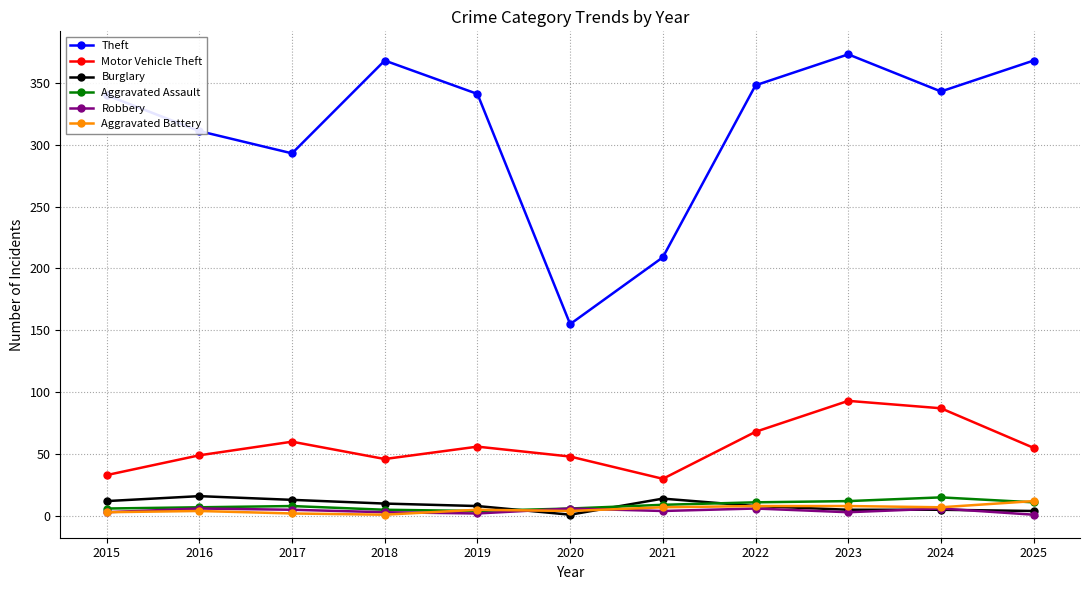

True or false: Robbery has a value of 5 at 2017.

True